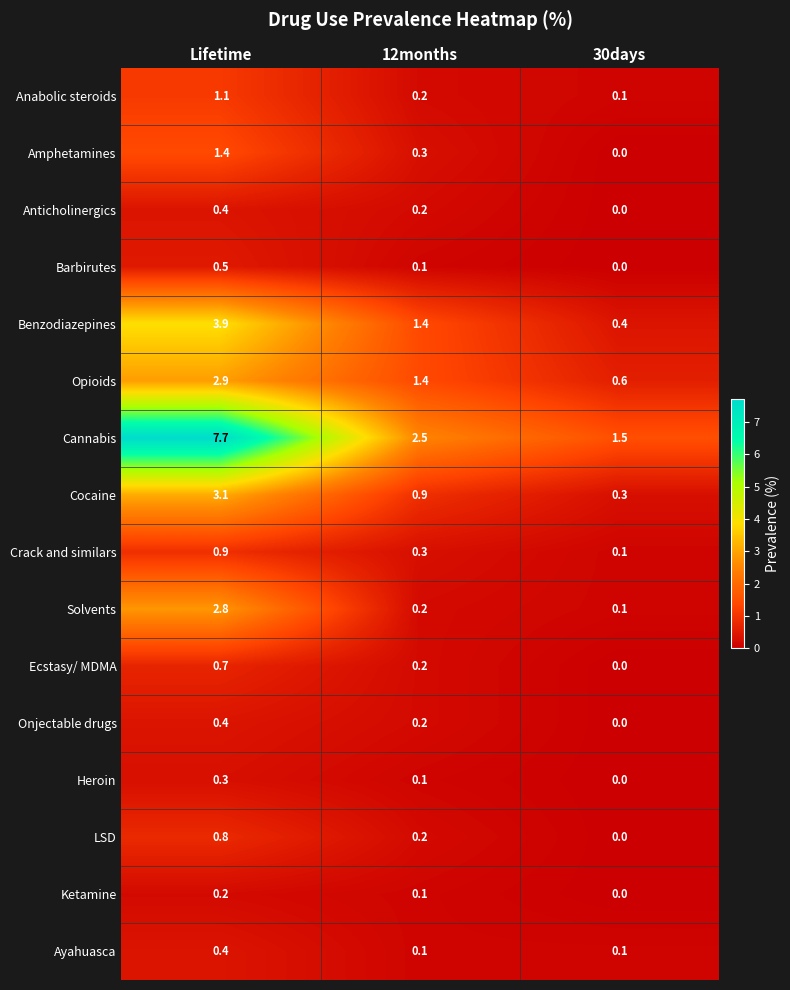

Count the Barbirutes values in the range 0 to 1.

3